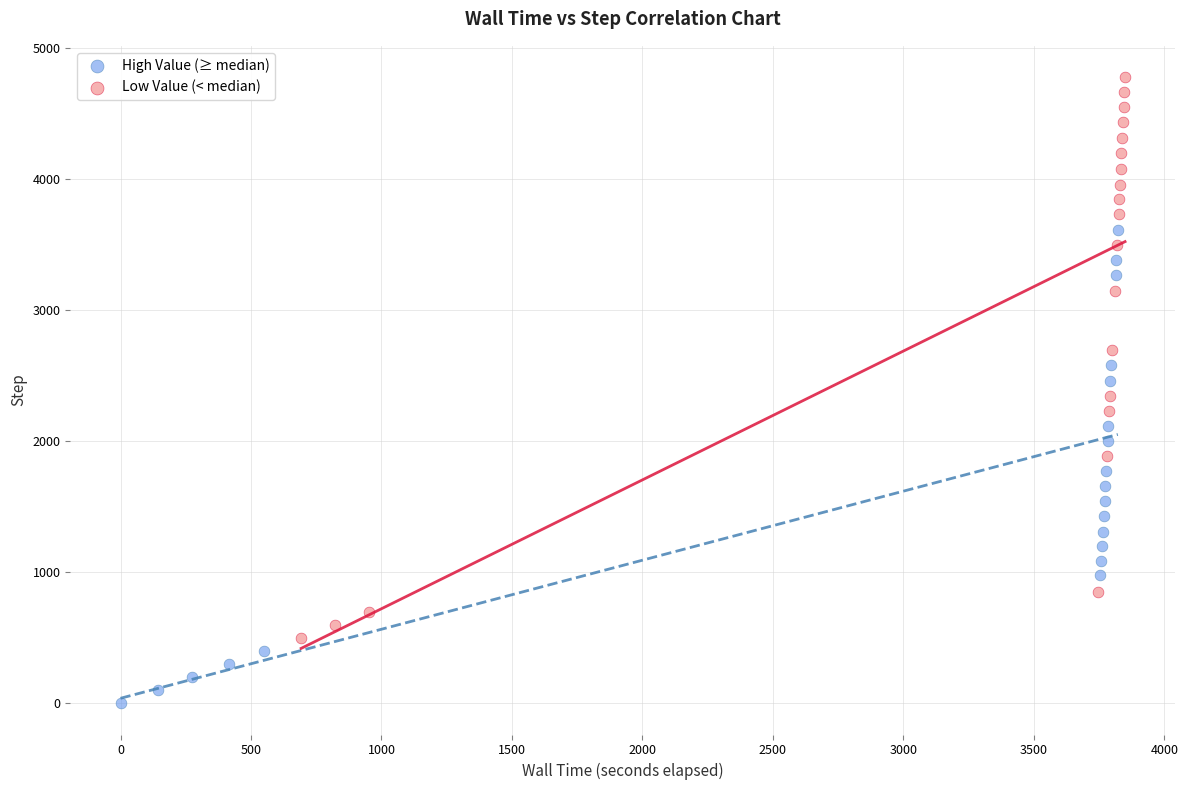

Which series has the largest Y range (max minus min)?

Low Value (< median)